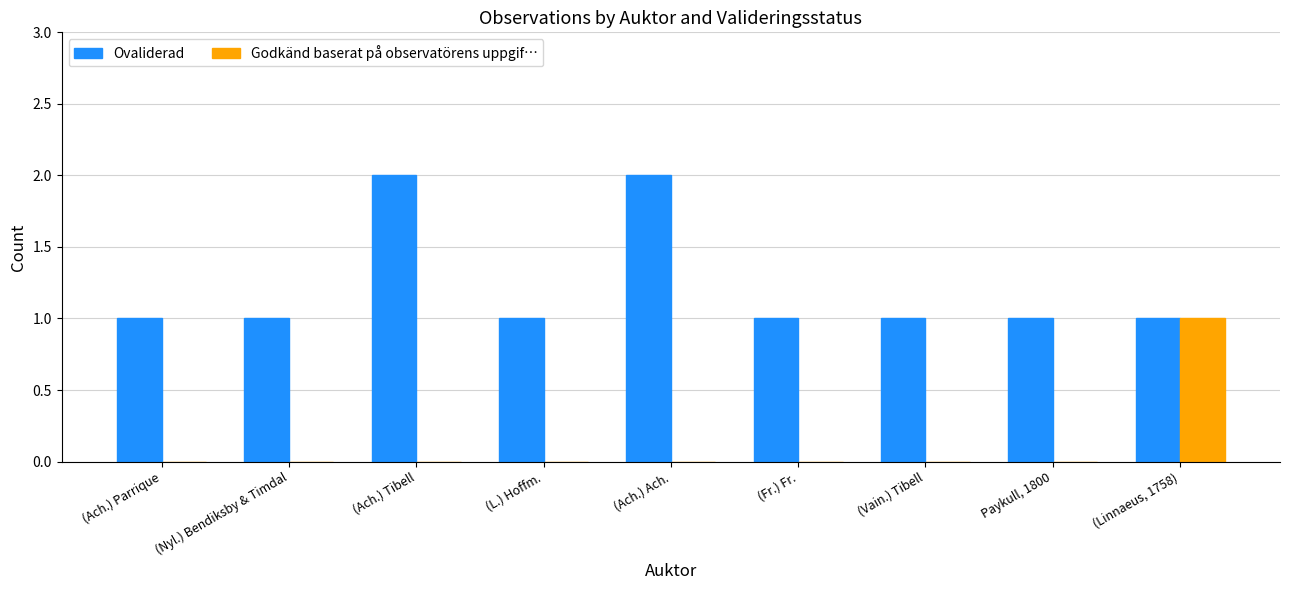

Are the bars grouped side by side (vs. stacked)?

Yes